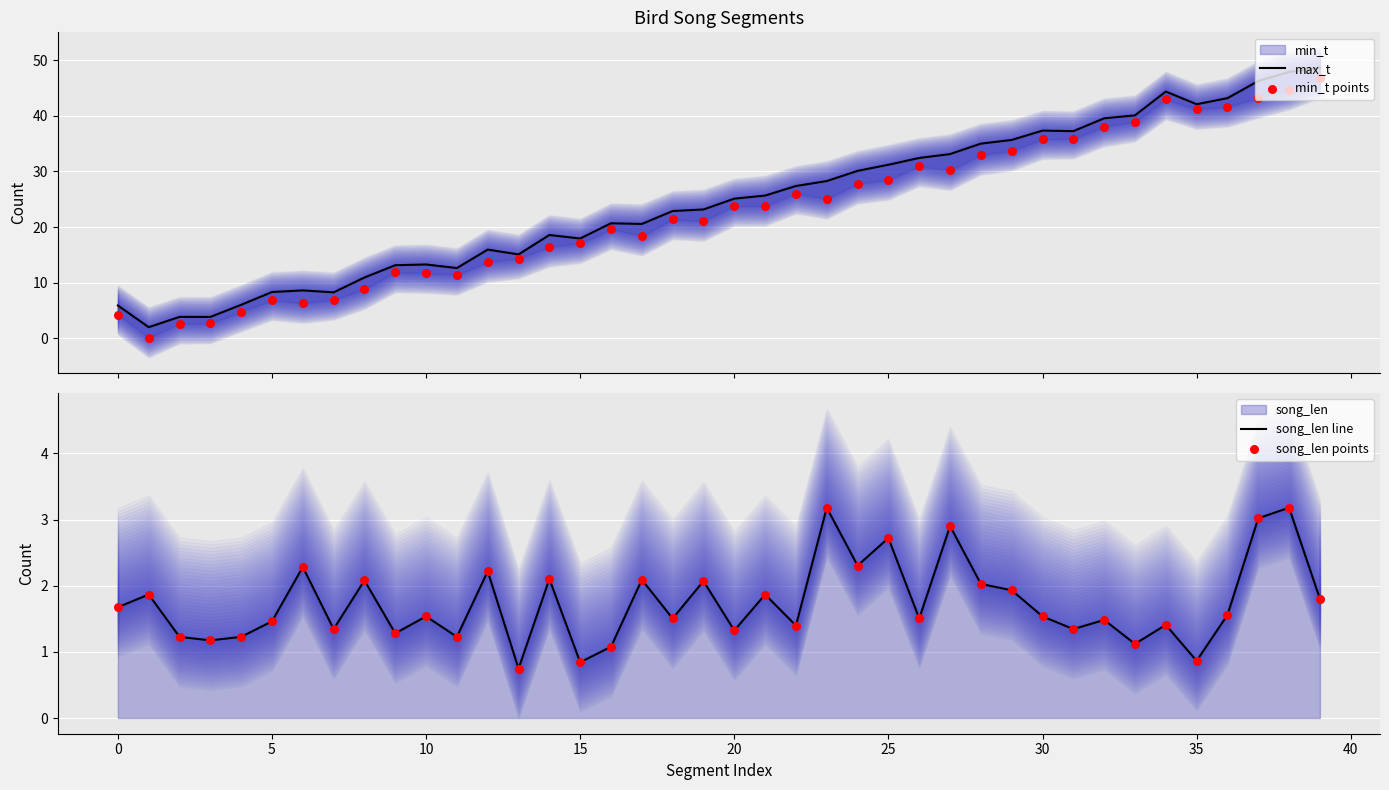

Which series has the largest total across all categories?

max_t